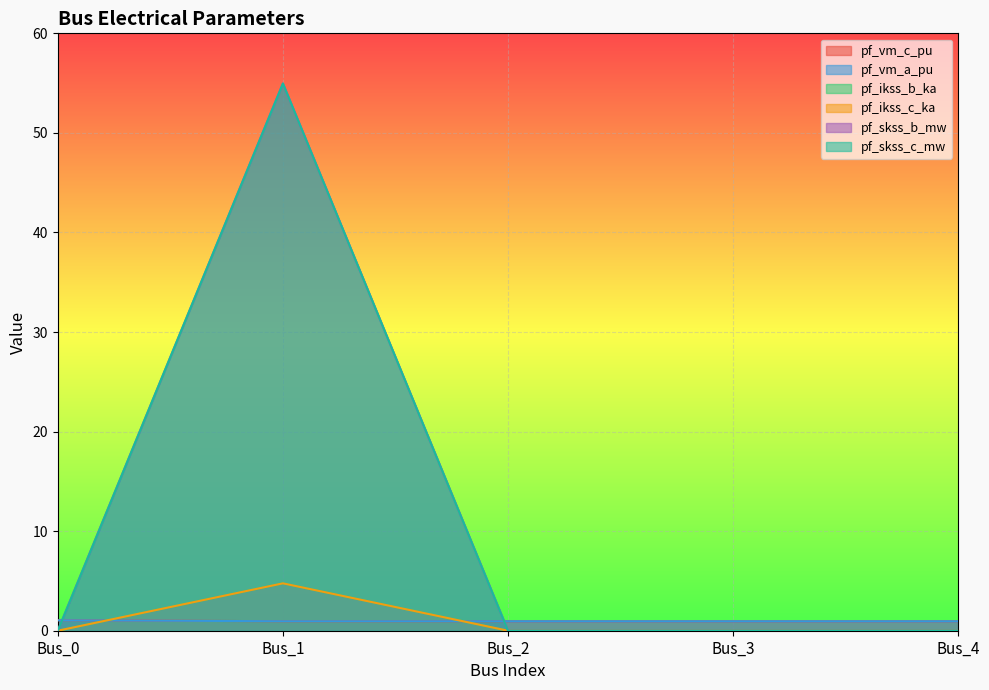

Which series has the largest range (max minus min)?

pf_ikss_b_ka